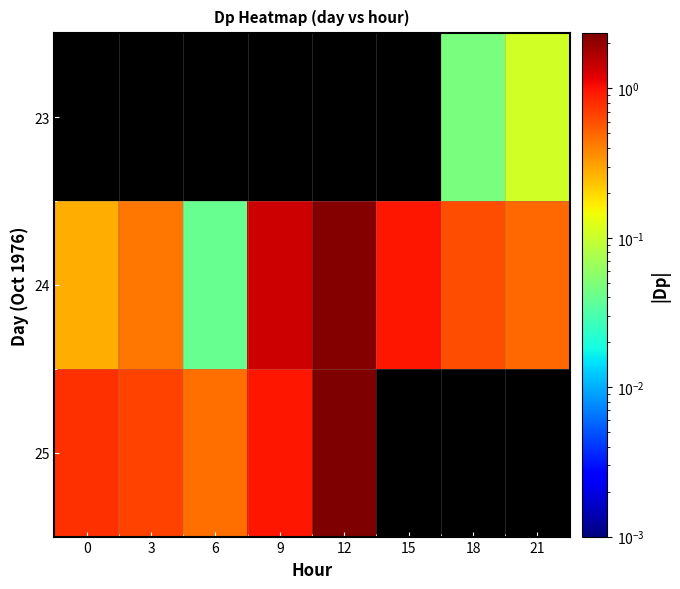

Which series has the largest range (max minus min)?

25